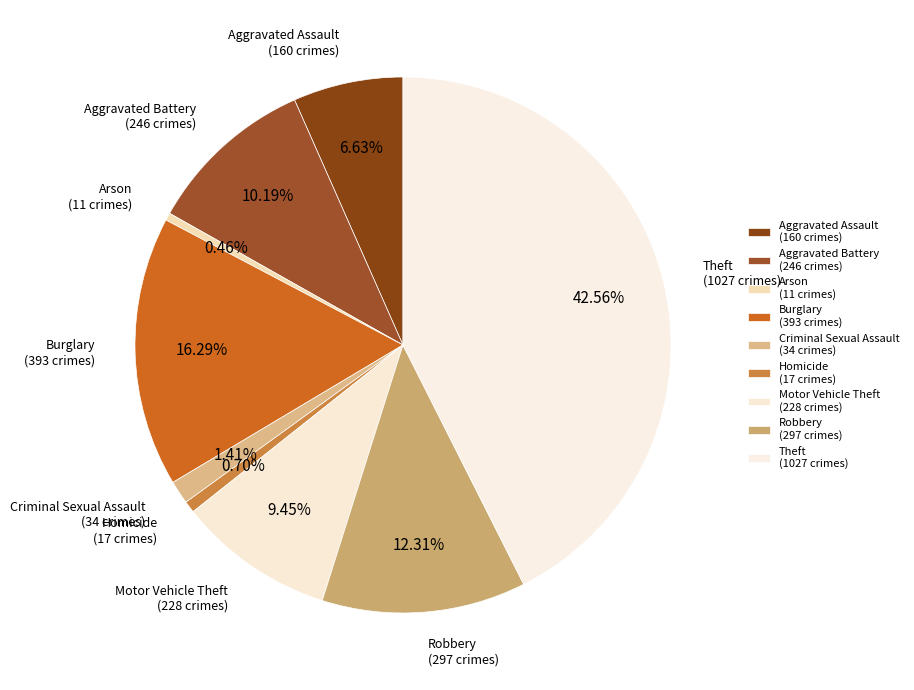

How many segments does this pie chart have?

9